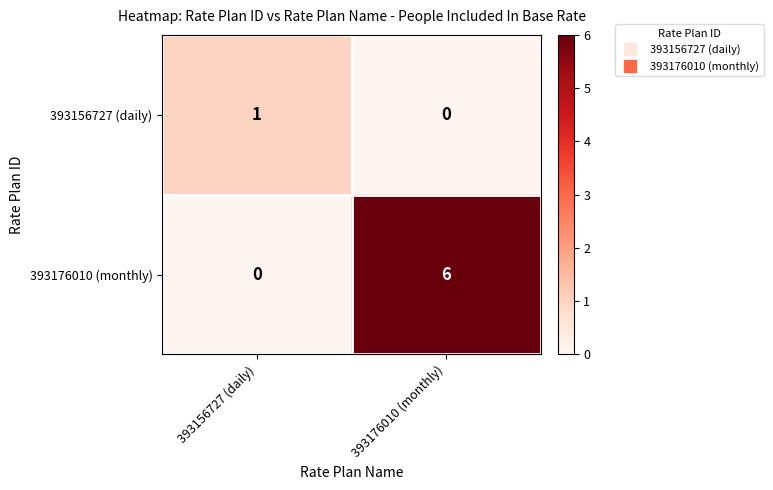

Which series changed the most between 393156727 (daily) and 393176010 (monthly)?

393176010 (monthly)